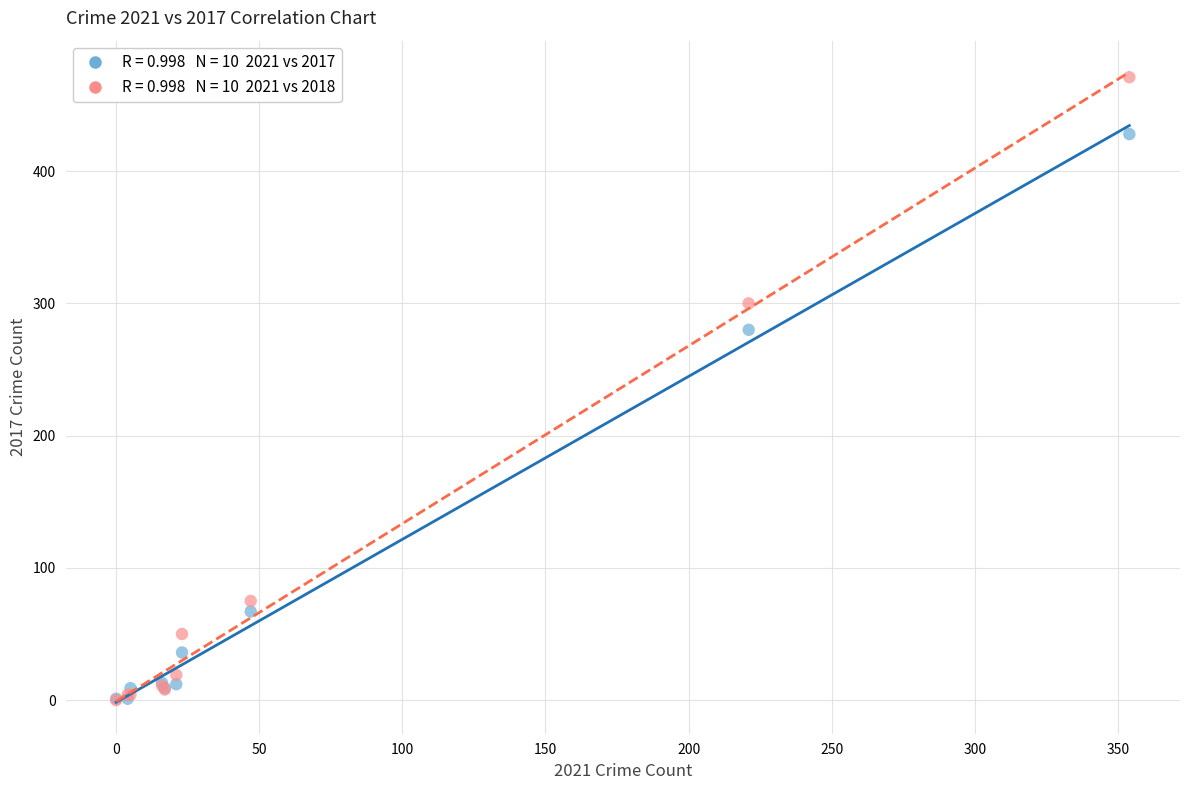

Across all series, what Y value is closest to 235?

280